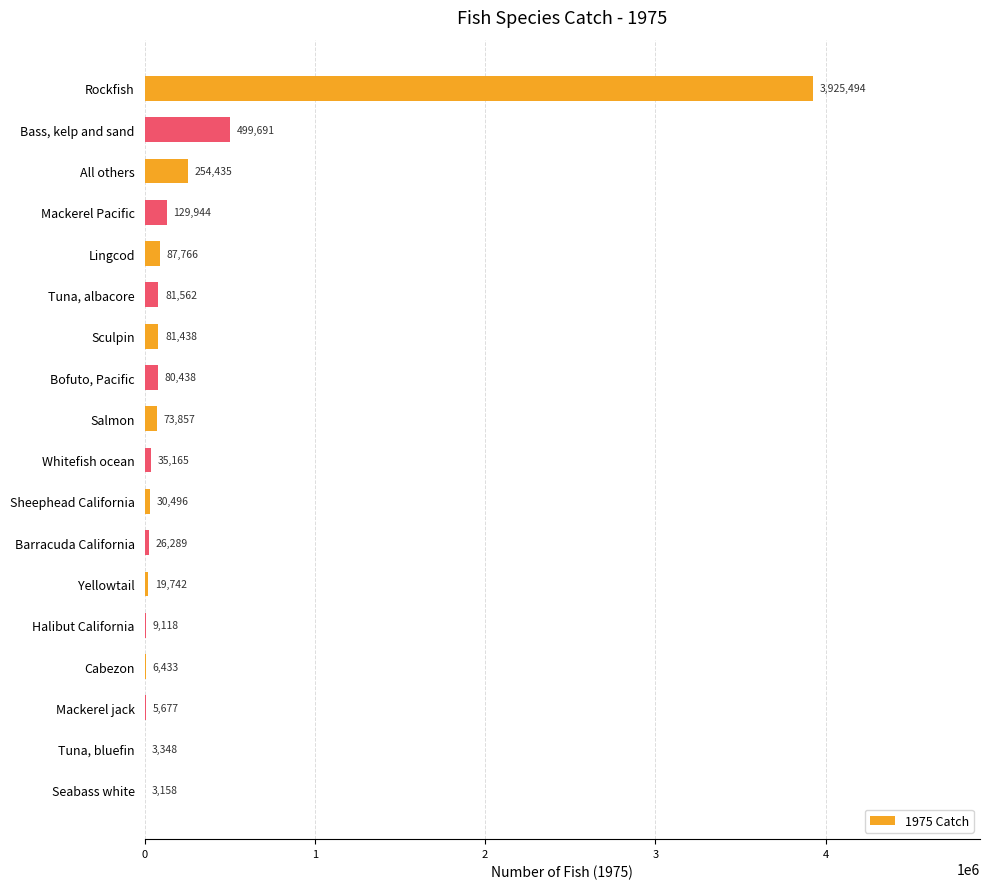

What is the approximate value at Sheephead California, to the nearest 100?

30500